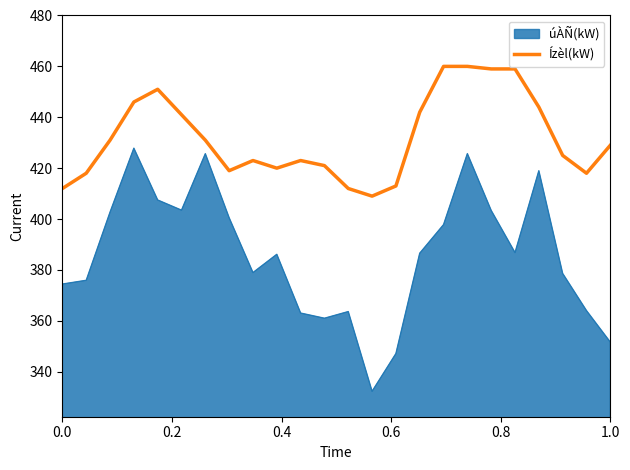

True or false: úÀÑ(kW) and Ízèl(kW) cross at least once.

False